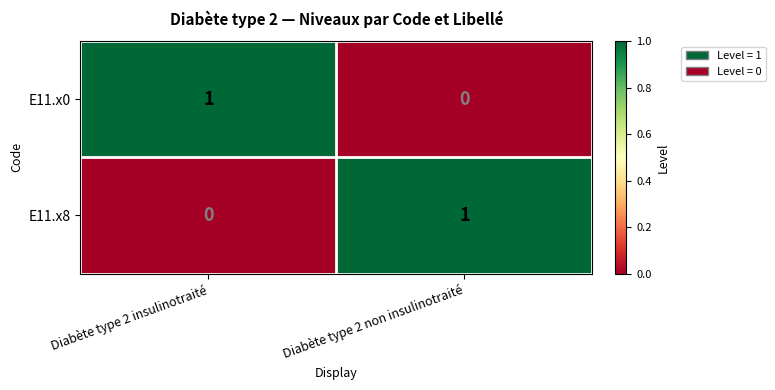

Is the value of E11.x0 at Diabète type 2 insulinotraité greater than the value of E11.x8 at Diabète type 2 insulinotraité?

Yes